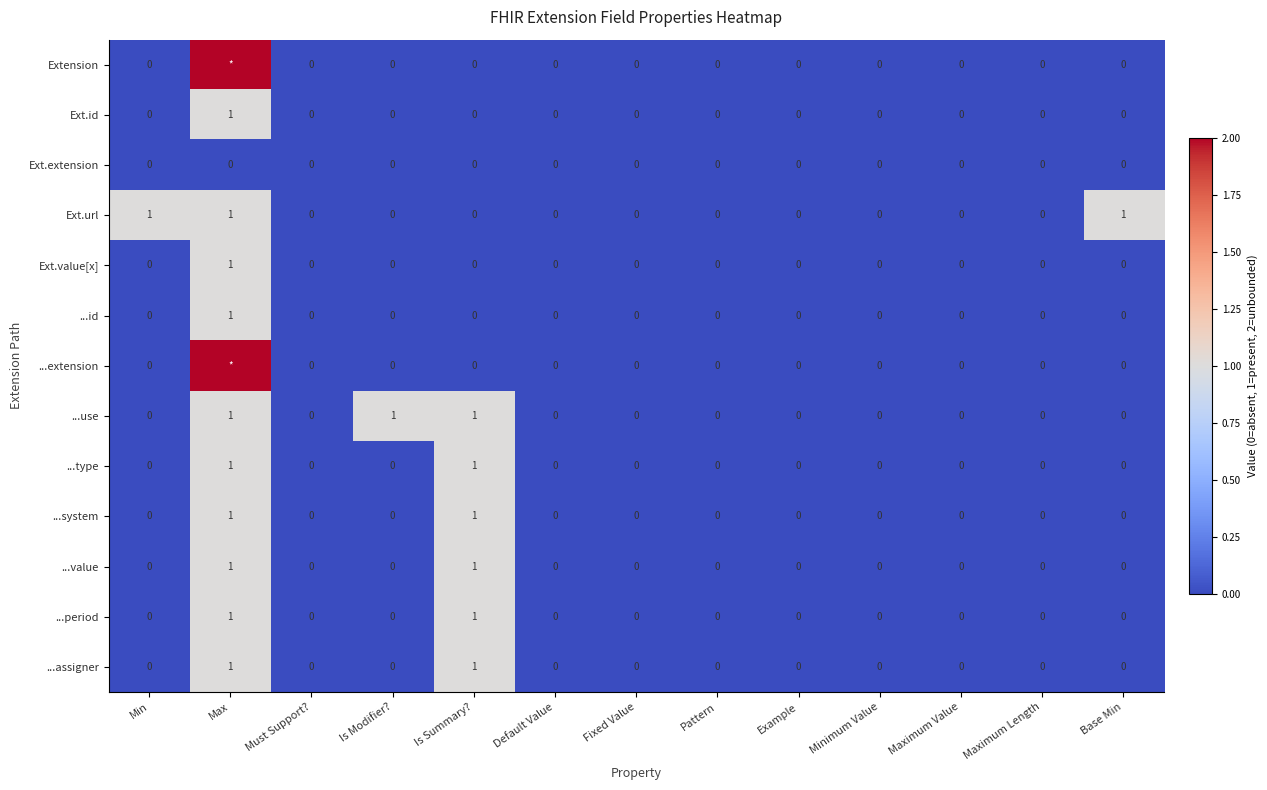

How many values in the ...use series exceed 0?

3